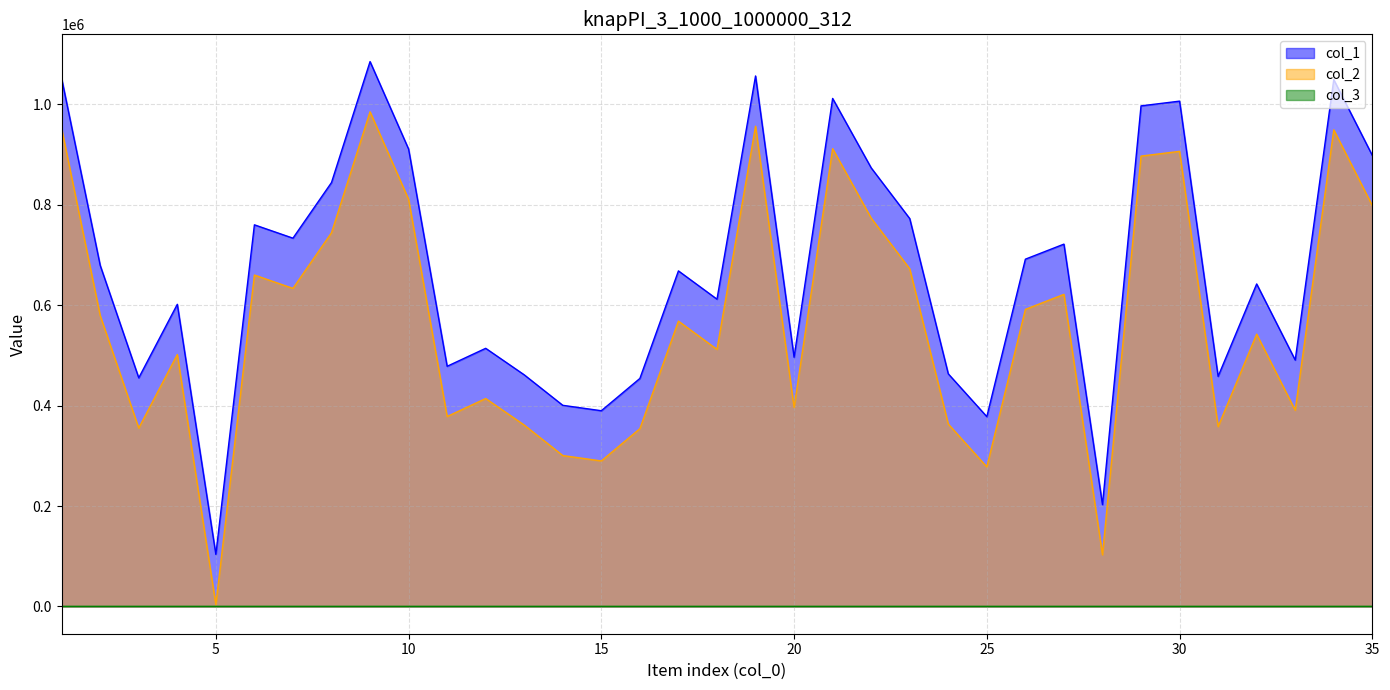

What is the spread (max minus min) of values at 25?

378012